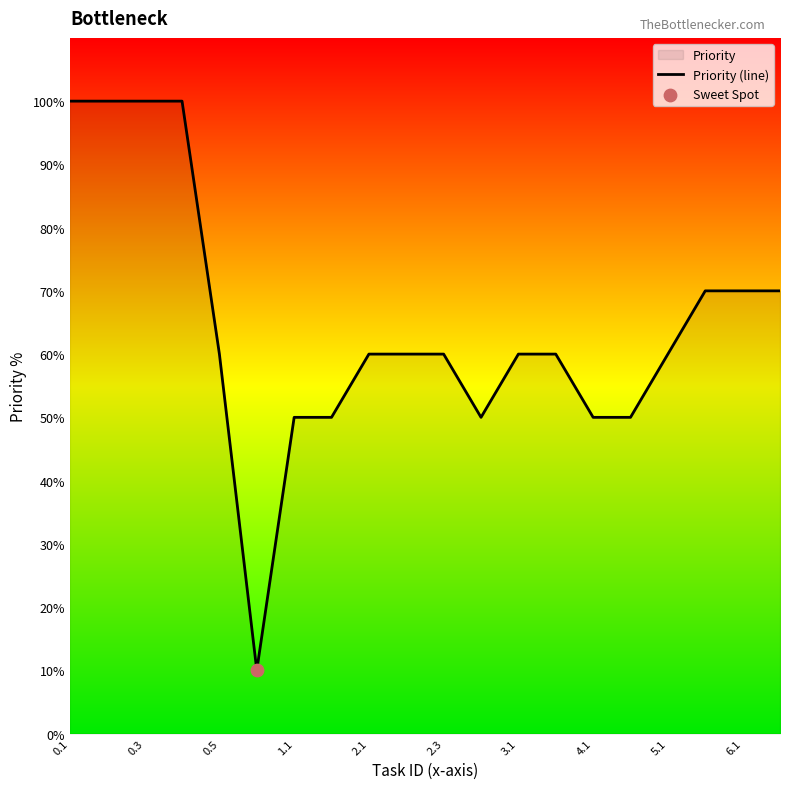

Between 2.1 and 6.1, which is larger?

6.1